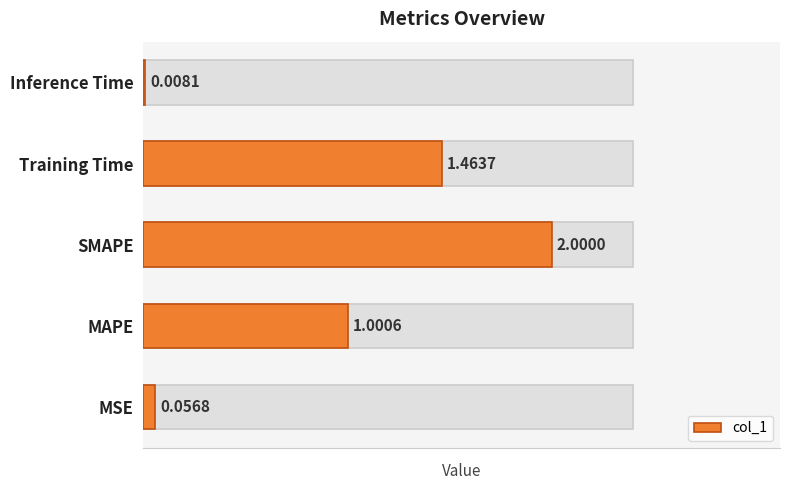

What is the value of the 1st bar from the left?

0.1